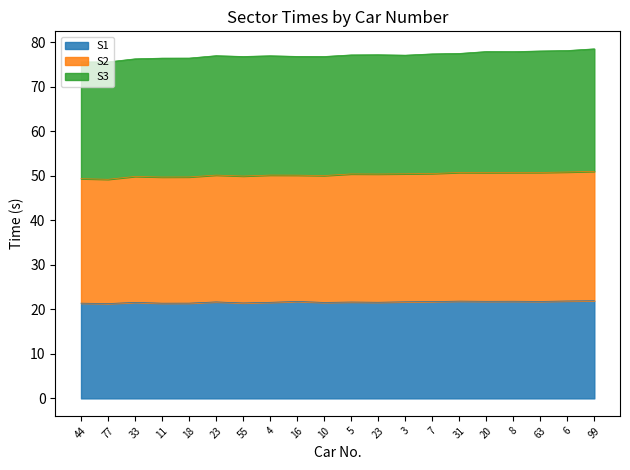

How many lines are shown in the chart?

3